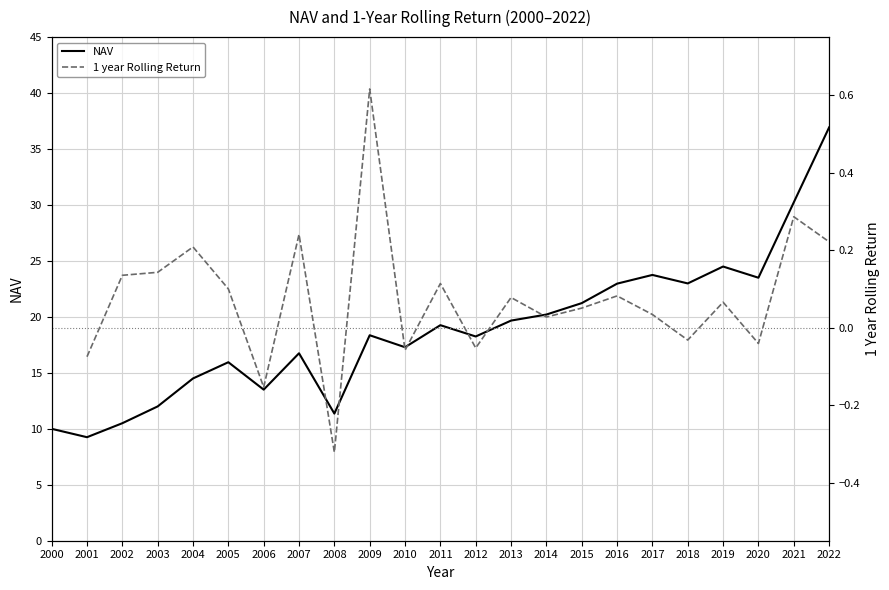

Is it true that NAV equals 20.0 at 2003?

False